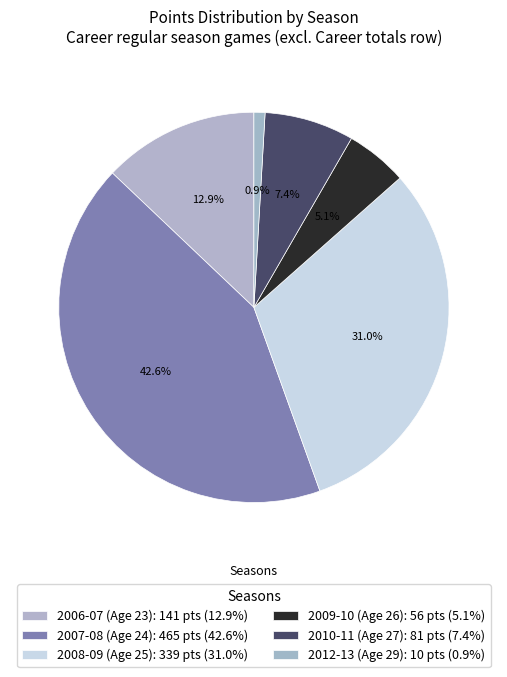

Count the number of slices in the pie.

6